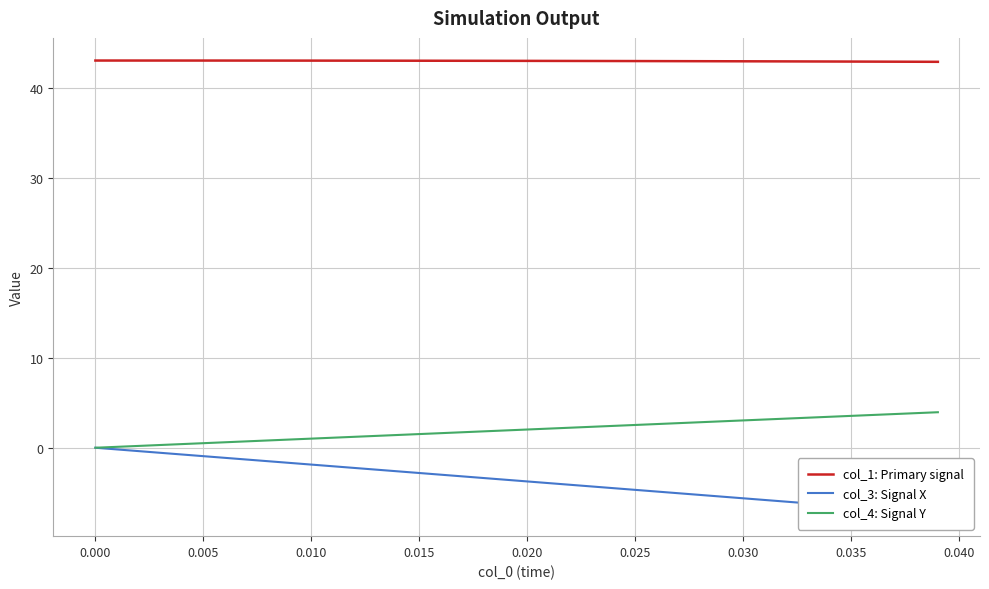

Which series has the largest total across all categories?

col_1: Primary signal